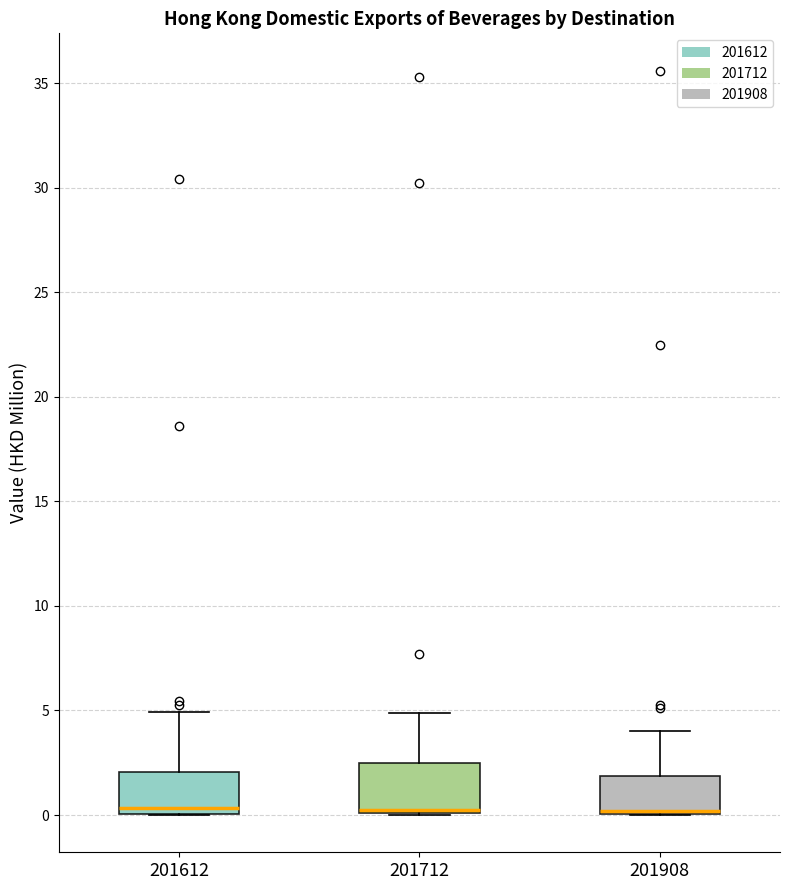

Reading left to right, read every box against the y-axis: the position of its median line, the range the box covers, and the ends of its whiskers. The values are not printed on the chart, so give them approximately, as read against the axis.

201612: median 0.5, box 0.0 to 2.0, whiskers 0.0 to 5.0
201712: median 0.5, box 0.0 to 2.5, whiskers 0.0 to 5.0
201908: median 0.0 (drawn on the box's lower edge), box 0.0 to 2.0, whiskers 0.0 to 4.0